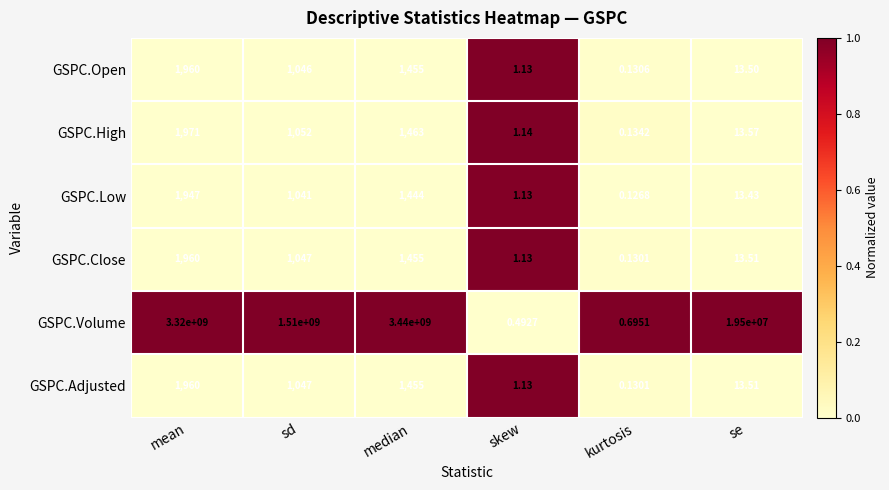

Which series has the widest spread of values?

GSPC.Volume